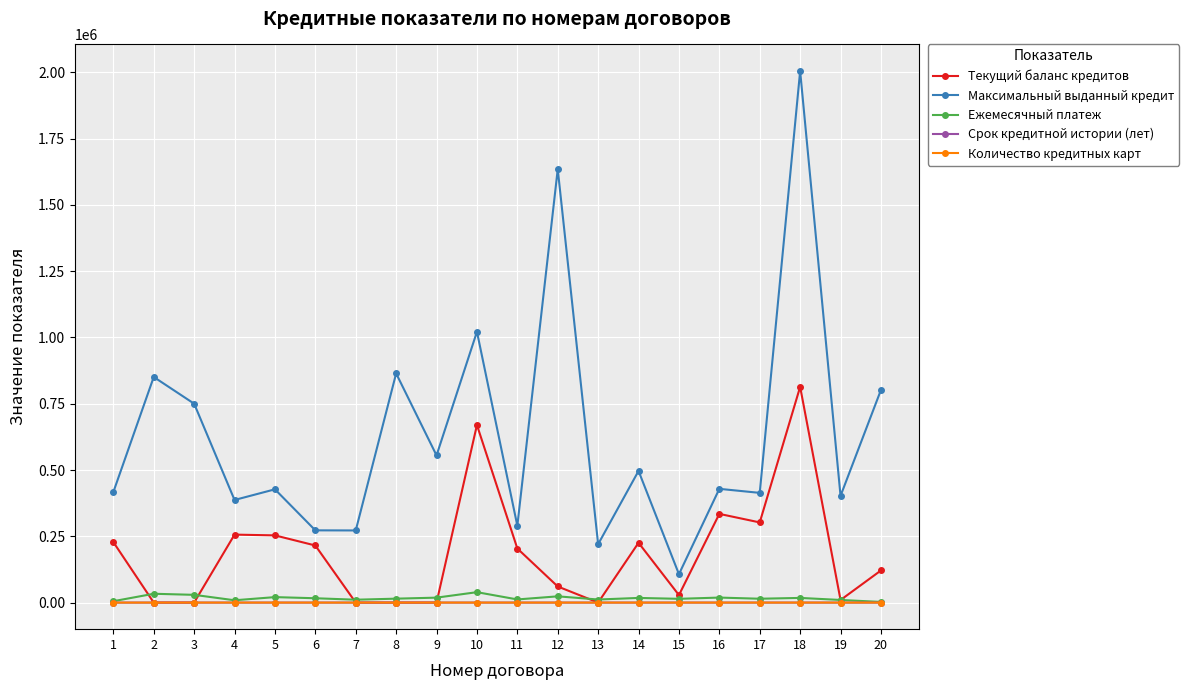

Does the chart display data point markers on the line(s)?

Yes